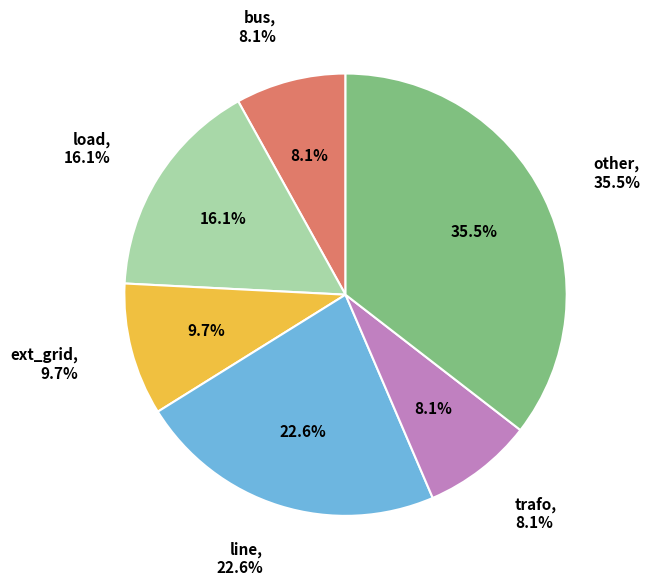

To the nearest percent, what percentage of the pie is other?

35%